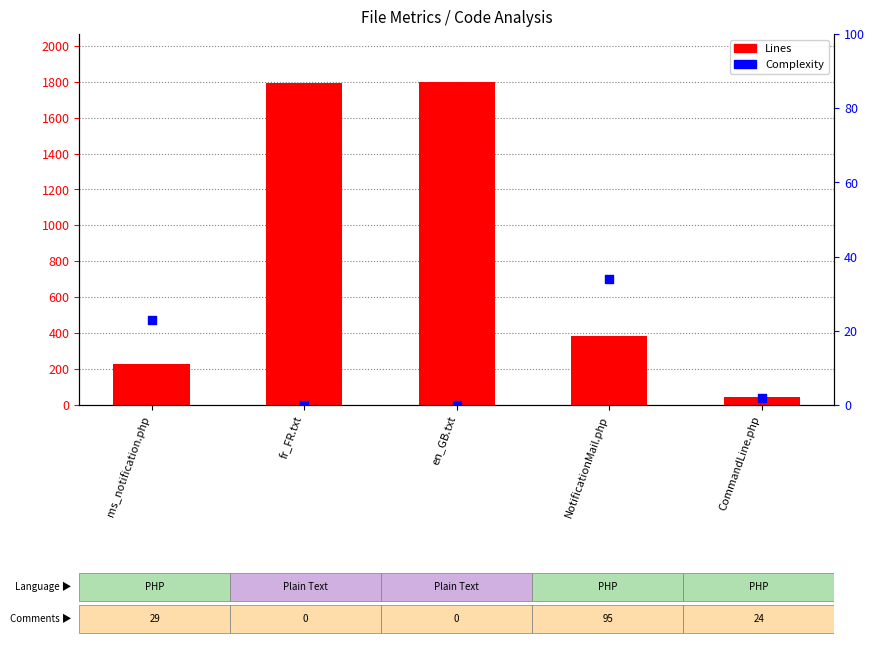

What is the total value across all series at NotificationMail.php?

418